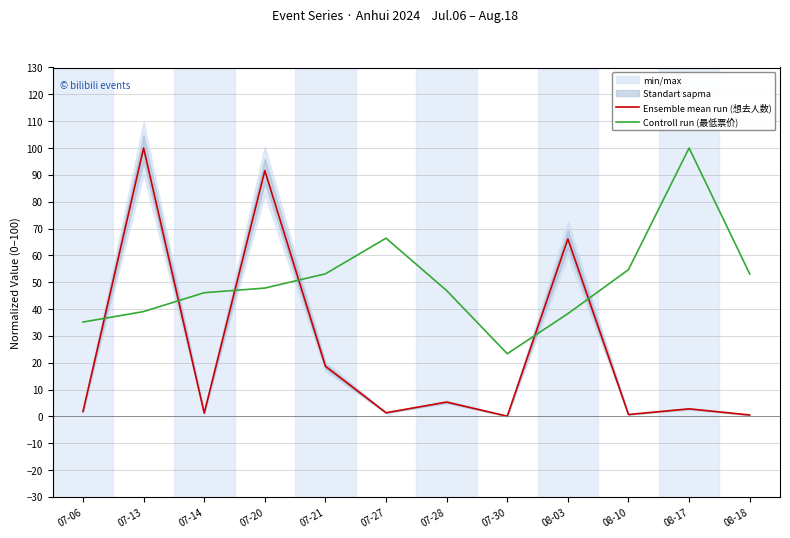

What is the value of the Ensemble mean run (想去人数) point at the 6th from the left?

1.4